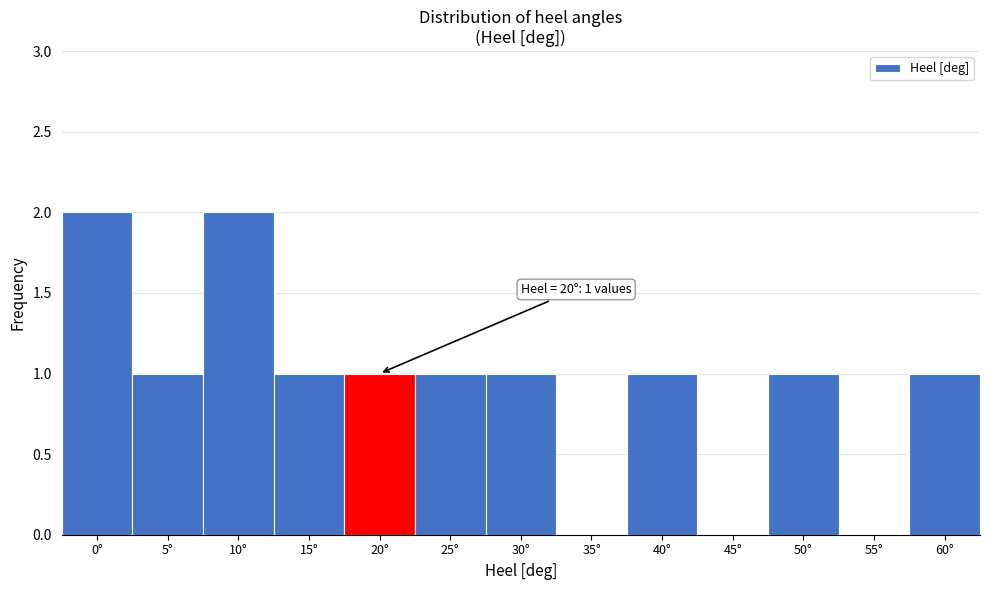

Reading left to right, what are all the values shown in this chart?

0°=2	5°=1	10°=2	15°=1	20°=1	25°=1	30°=1	35°=0	40°=1	45°=0	50°=1	55°=0	60°=1